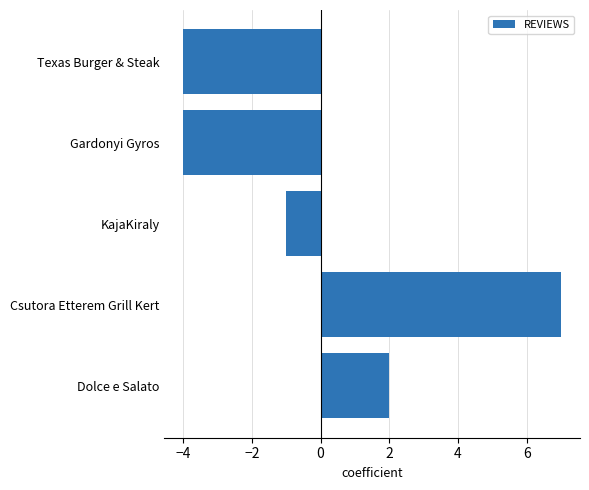

How many positive values are there?

2